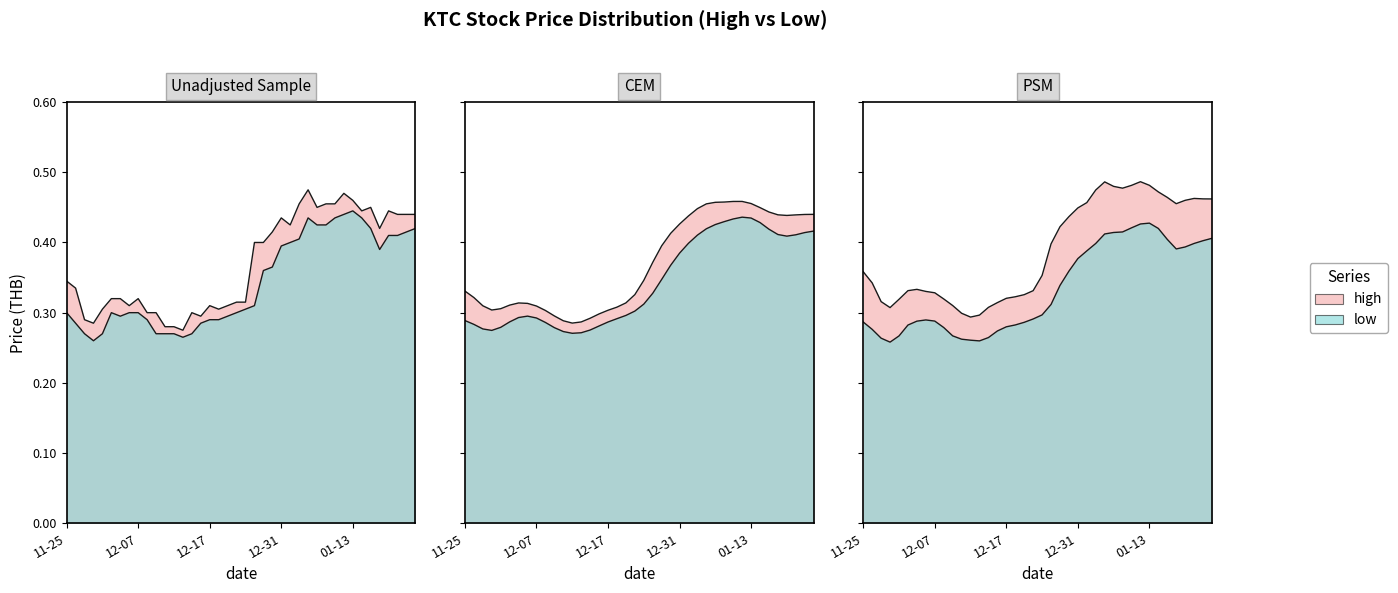

Rank the series by their maximum value, from lowest to highest.

low, high